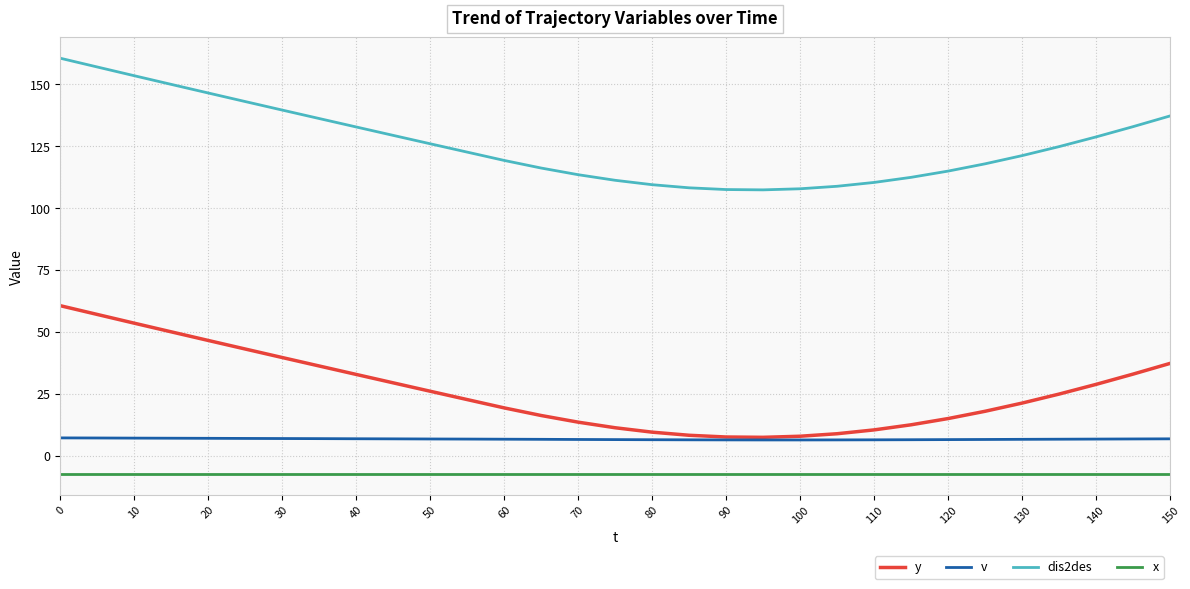

What is the sum of all v values?

205.4